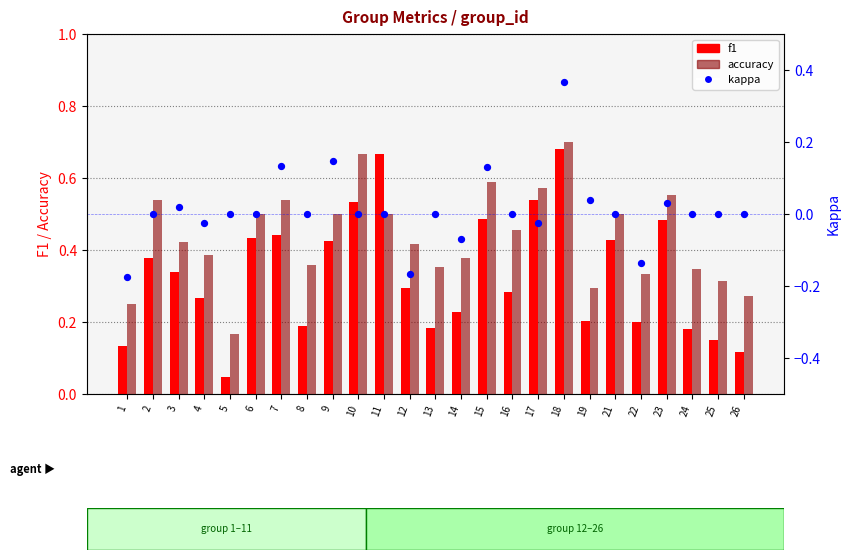

At how many categories does at least one series exceed 0?

25